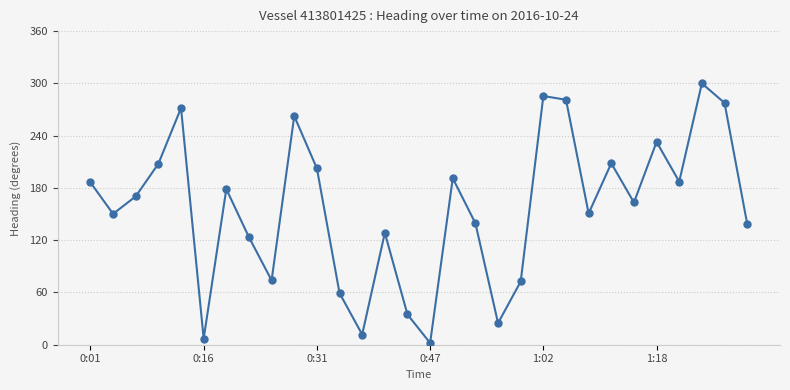

How many lines are shown in the chart?

1